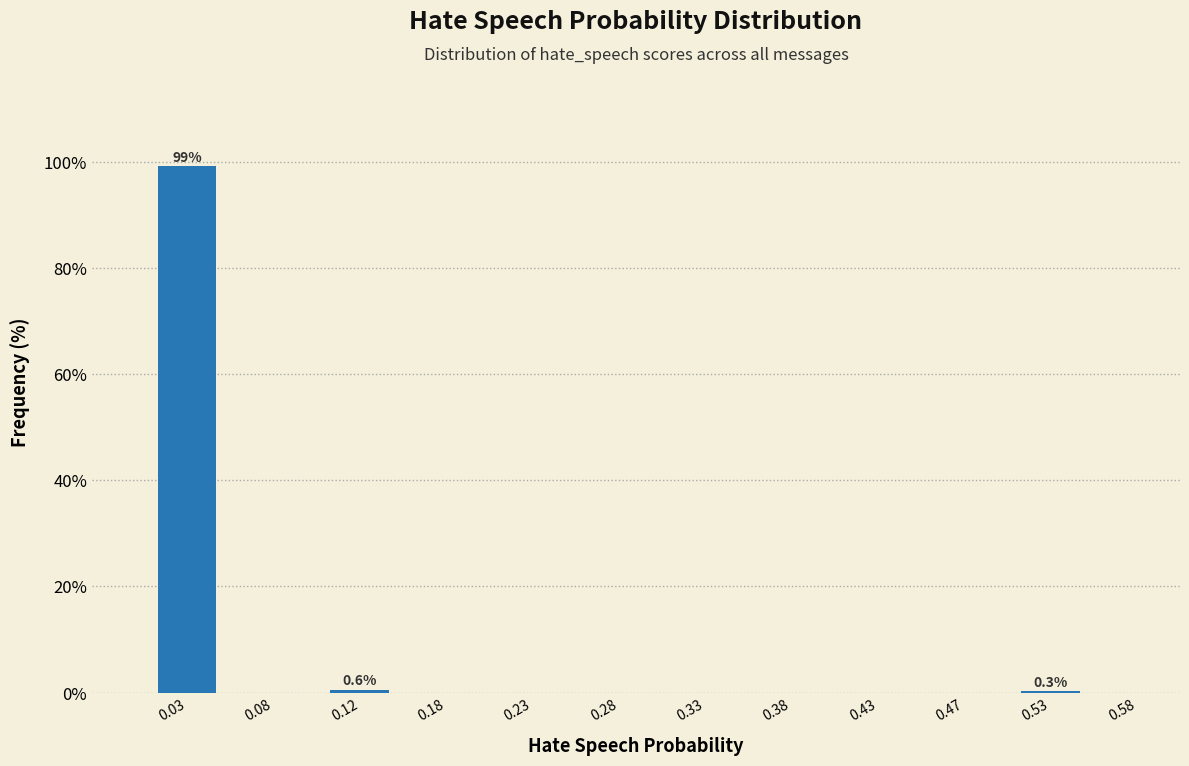

Over which range of the x-axis is the bar tallest?

0.00 to 0.05